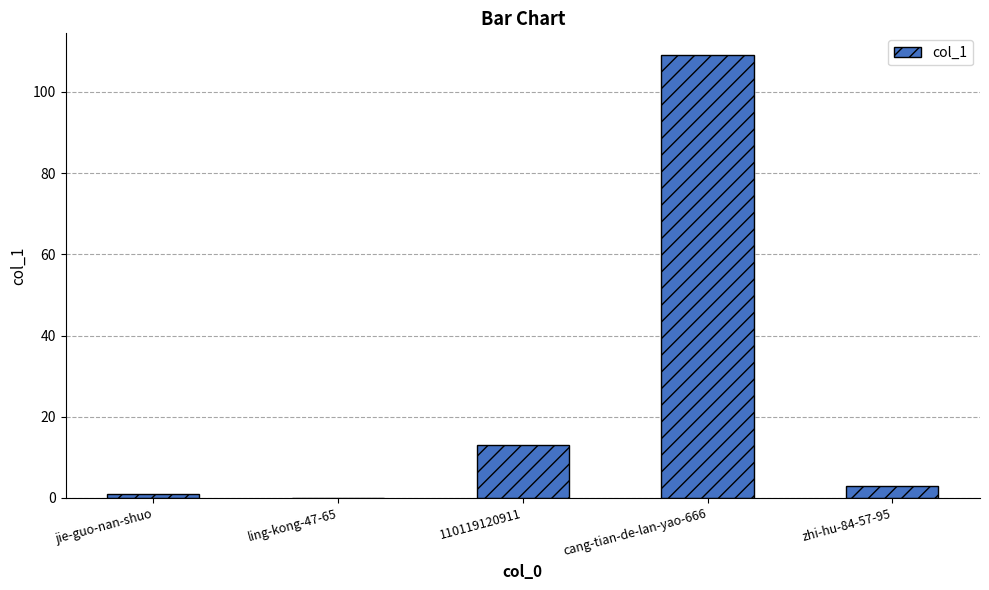

What is the sum of the values at cang-tian-de-lan-yao-666 and ling-kong-47-65?

109